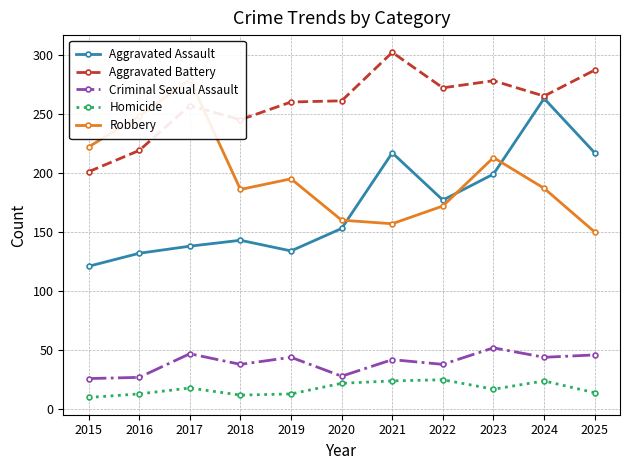

What value does the Aggravated Assault series have at 2025, to the nearest 5?

215